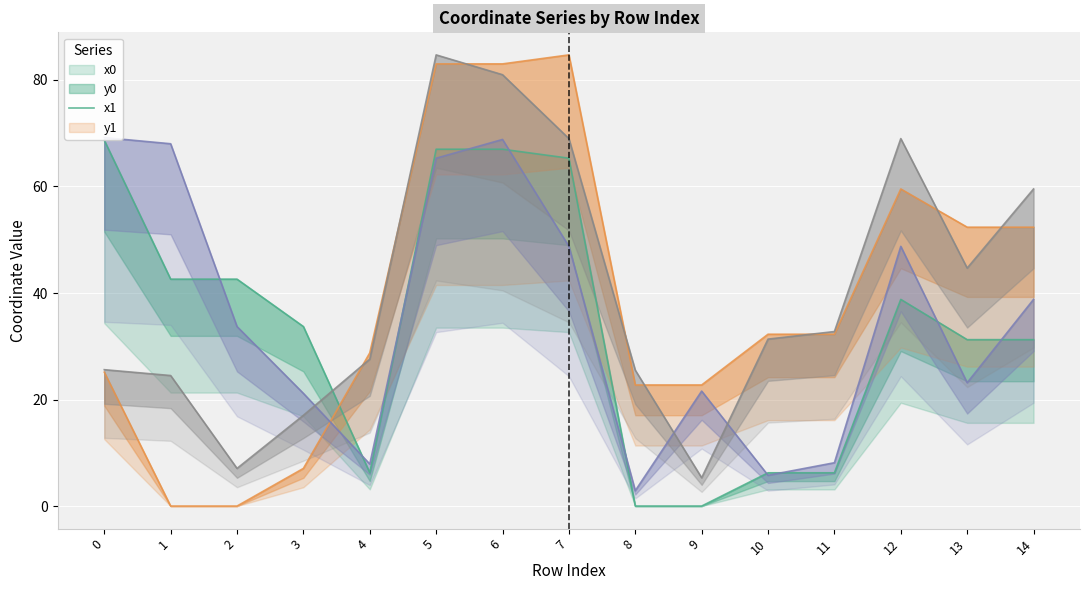

What is the value of the y1 point at the 1st from the left?

25.6